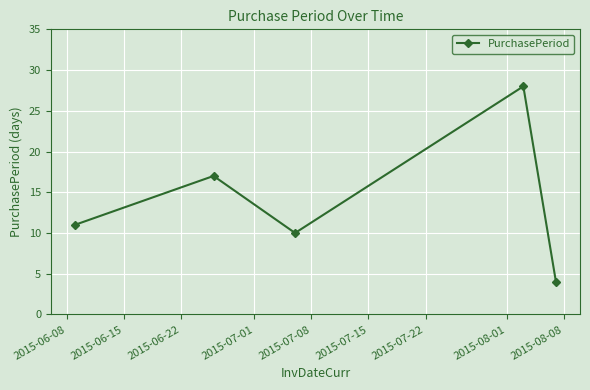

What is the value of the 2nd point from the left?

17